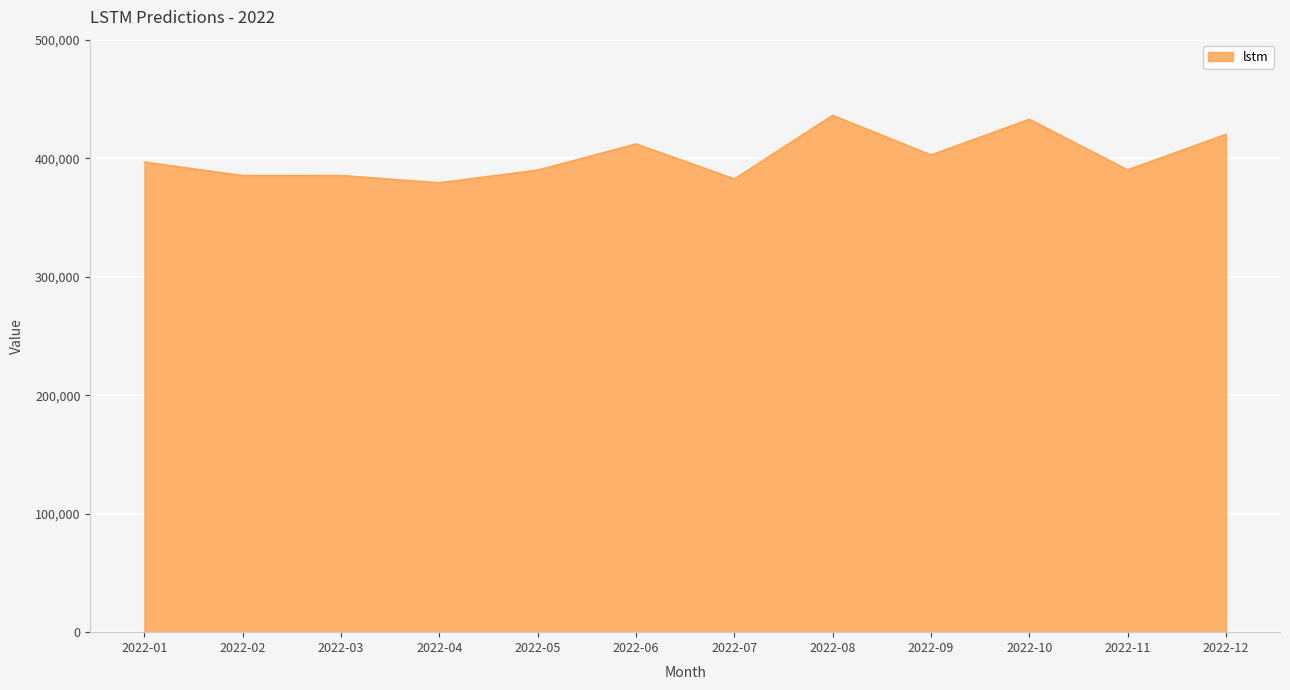

Approximately how many times larger is the value at 2022-01 compared to 2022-06?

1.0